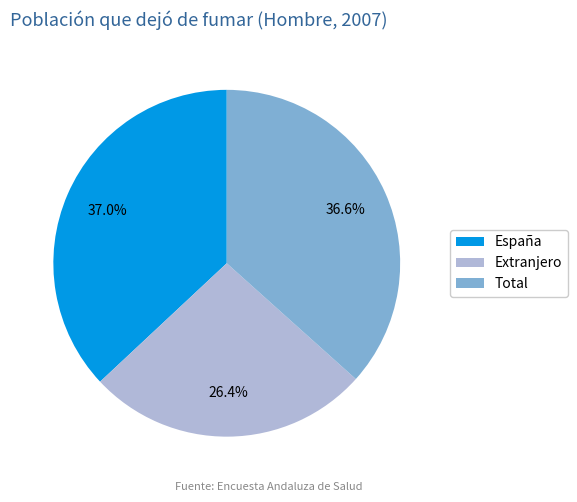

Which has a higher value, España or Extranjero?

España